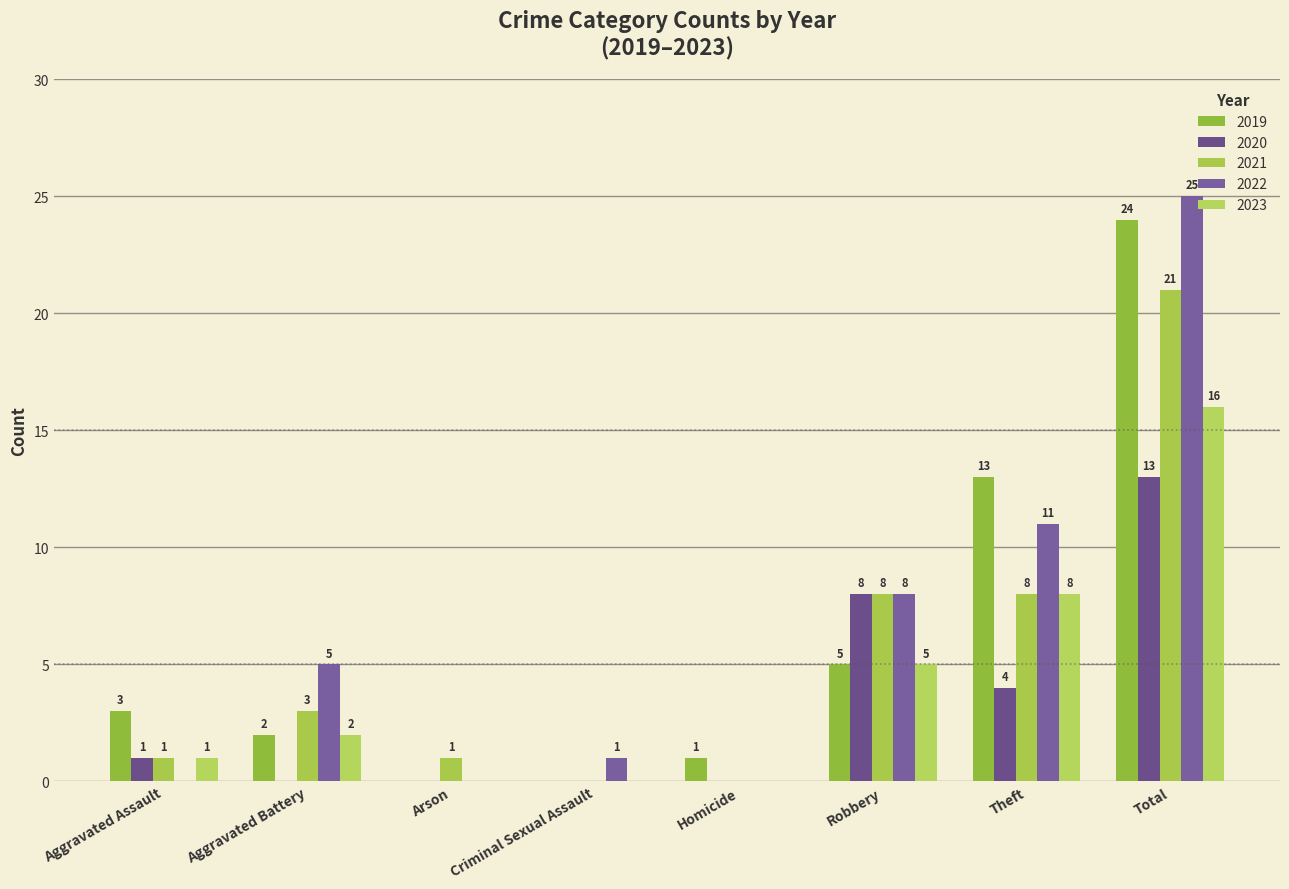

What is the total value across all series at Criminal Sexual Assault?

1